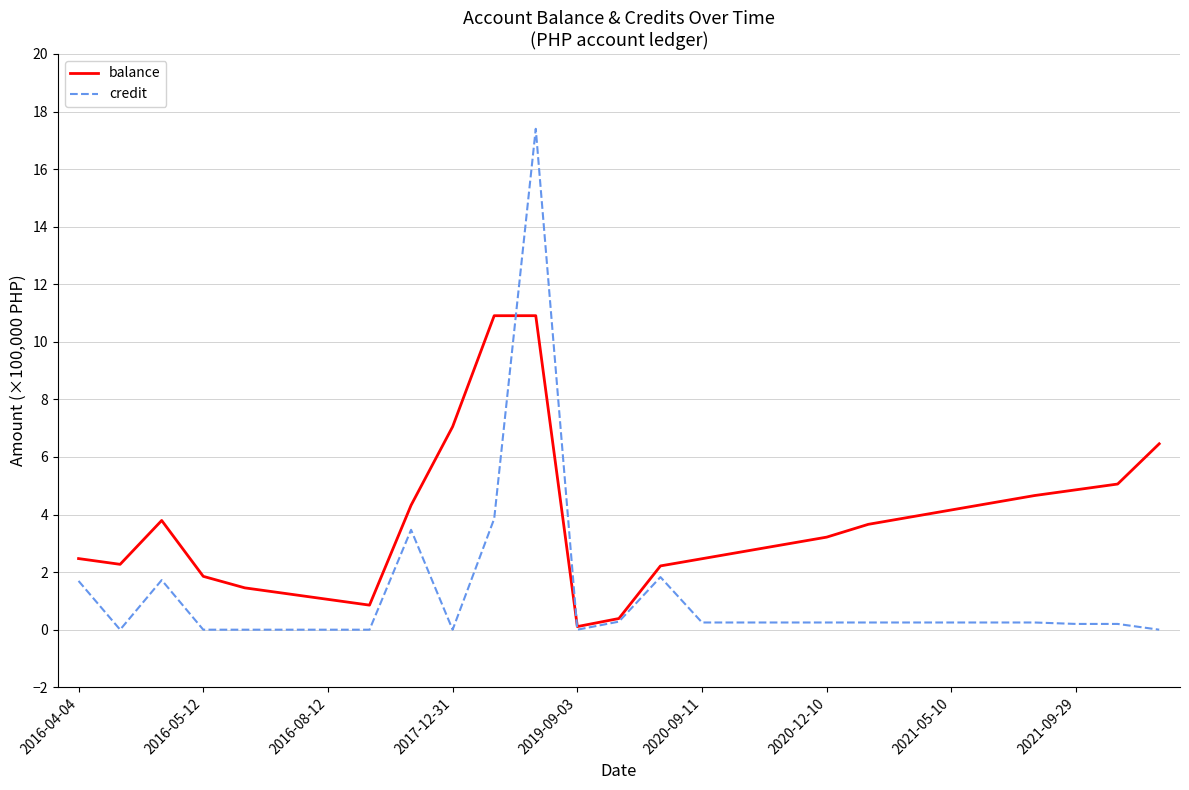

Rank the series by their average value, from lowest to highest.

credit, balance